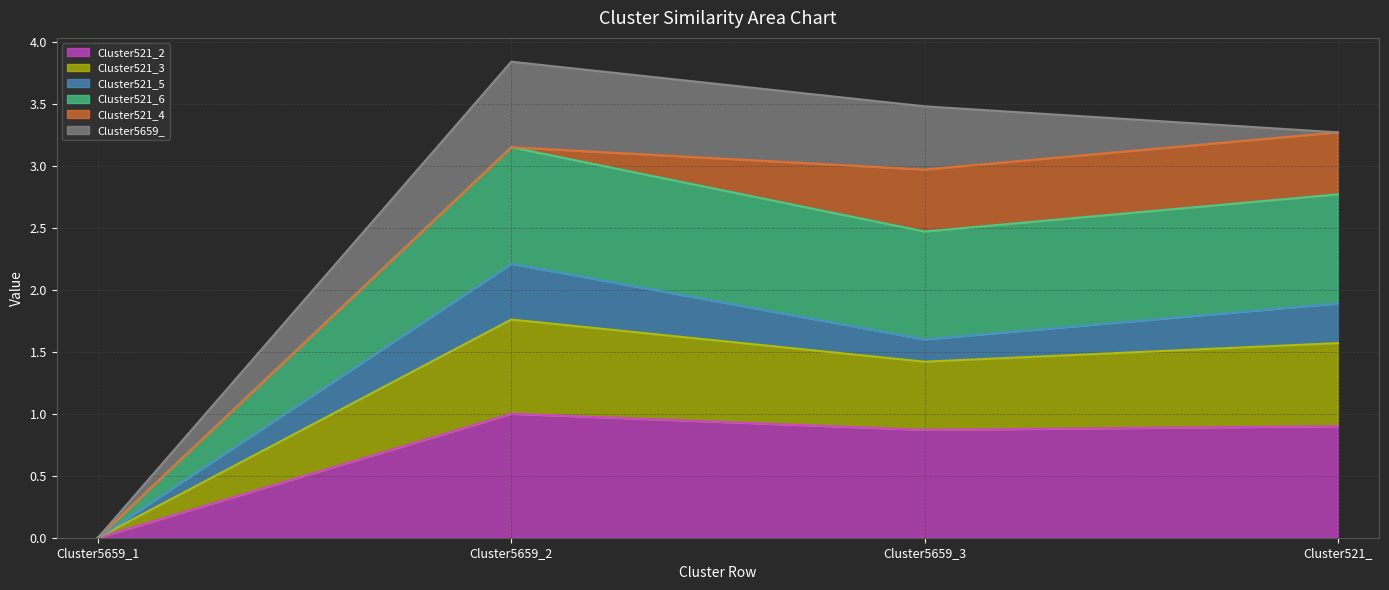

Rank the categories by Cluster521_2 value from lowest to highest.

Cluster5659_1, Cluster5659_3, Cluster521_, Cluster5659_2